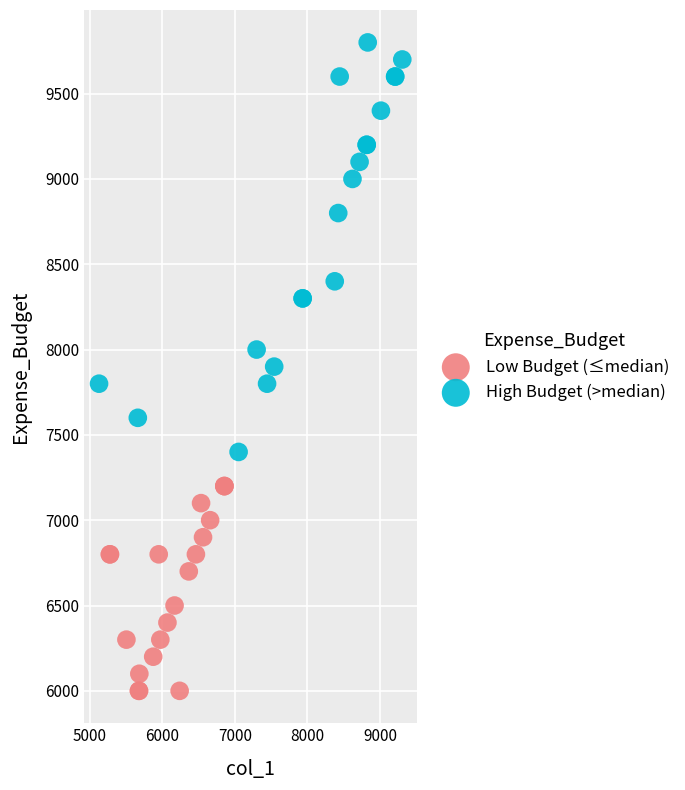

Which series reaches the maximum Y coordinate?

High Budget (>median)